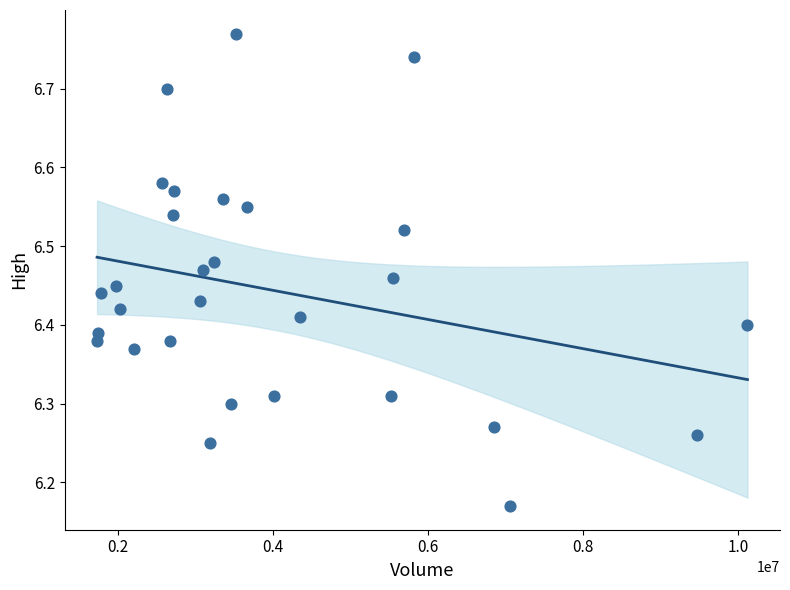

What is the range of X values (max minus min)?

8392900.0